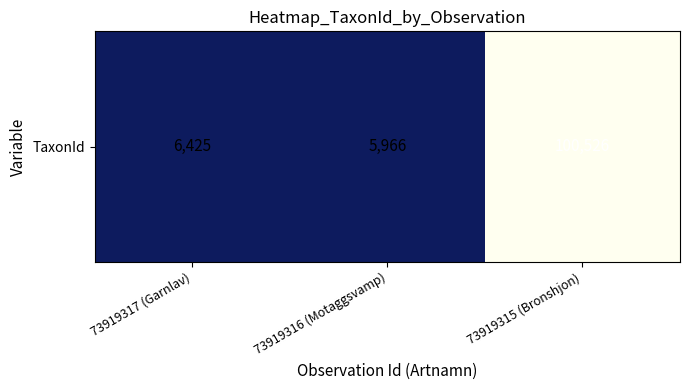

Rank the categories by value from highest to lowest.

73919315 (Bronshjon), 73919317 (Garnlav), 73919316 (Motaggsvamp)